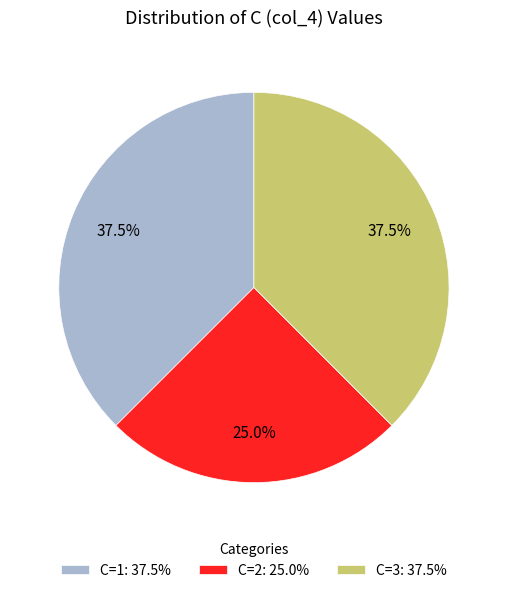

Which slice is the smallest?

C=2: 25.0%